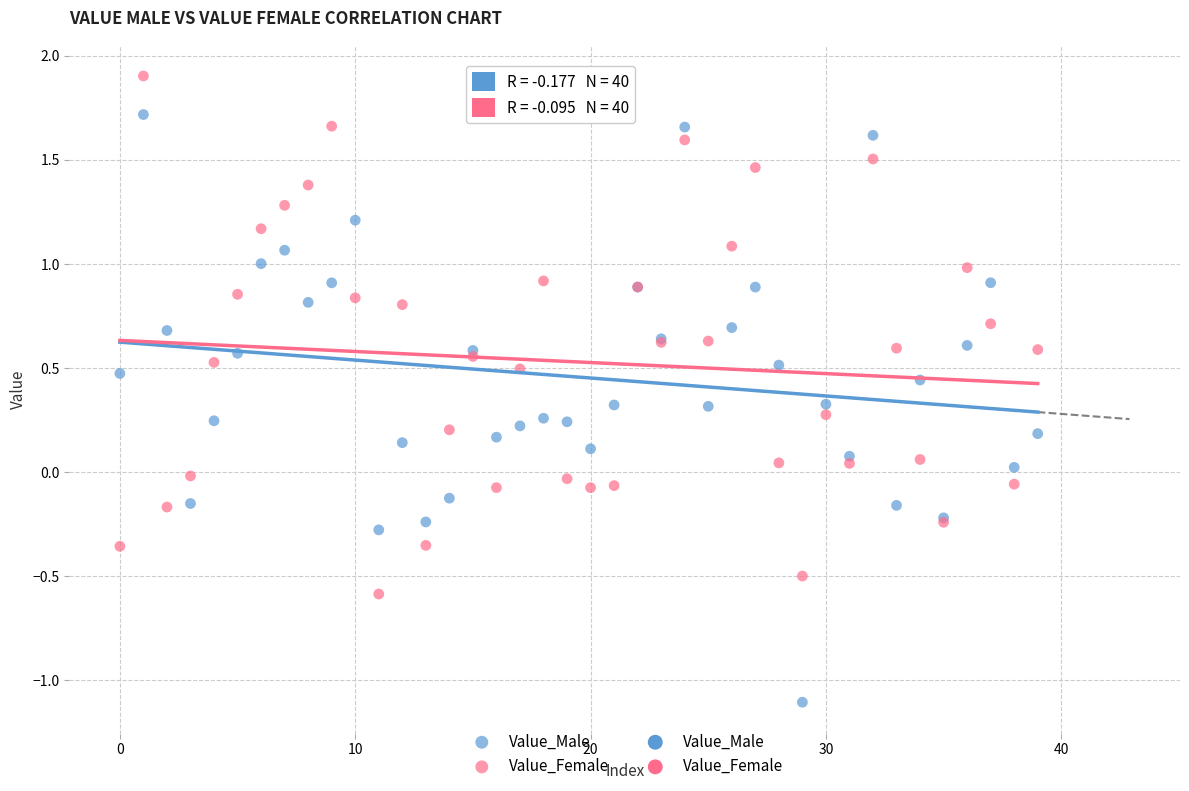

Which series contains the lowest Y value?

Value_Male